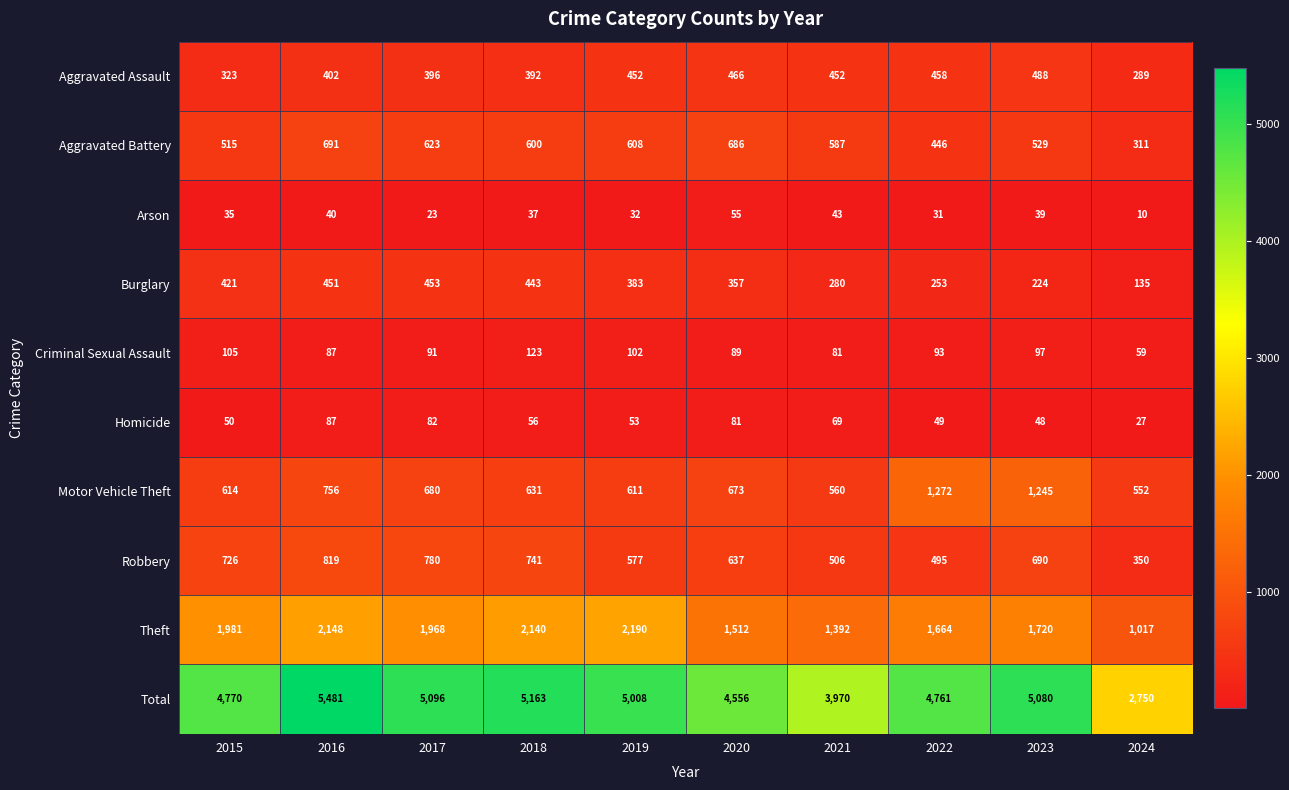

Count the number of categories in the chart.

10